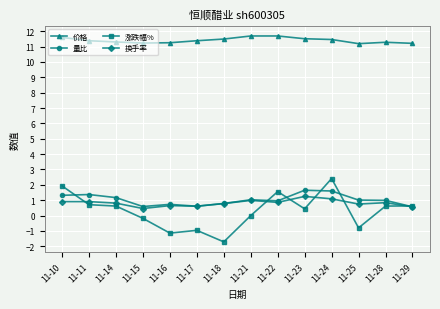

How many series are shown in this chart?

4